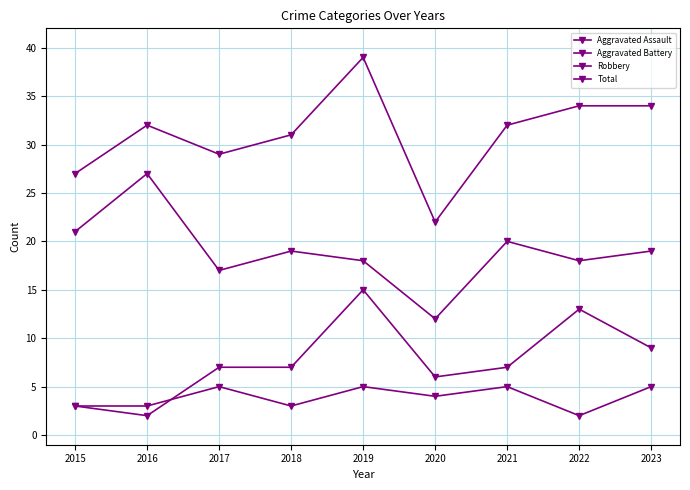

How many lines are shown in the chart?

4